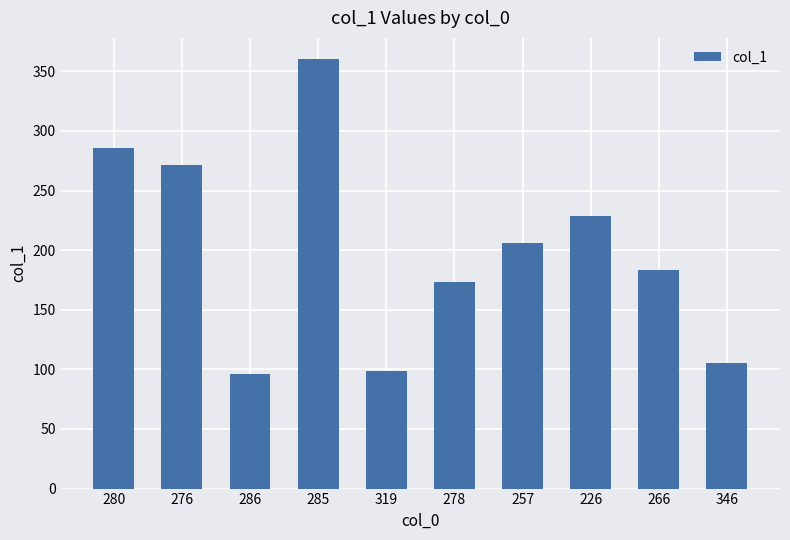

What is the smallest value displayed?

96